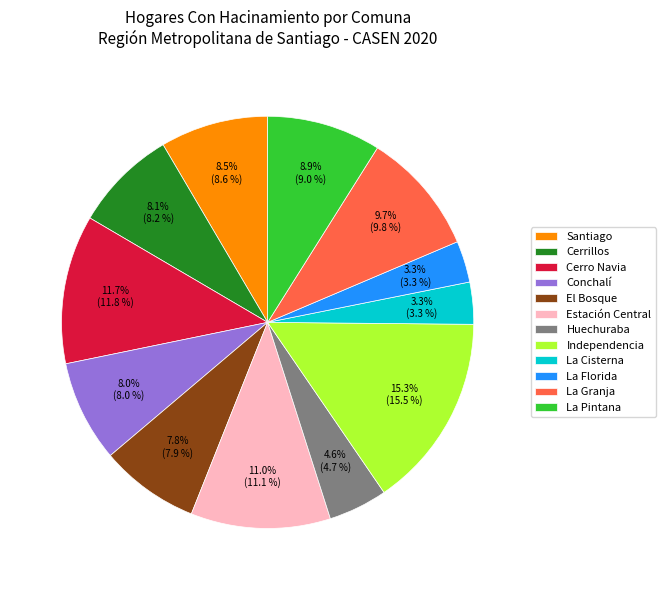

To the nearest percent, what is the difference between the largest and smallest slice percentages?

12%